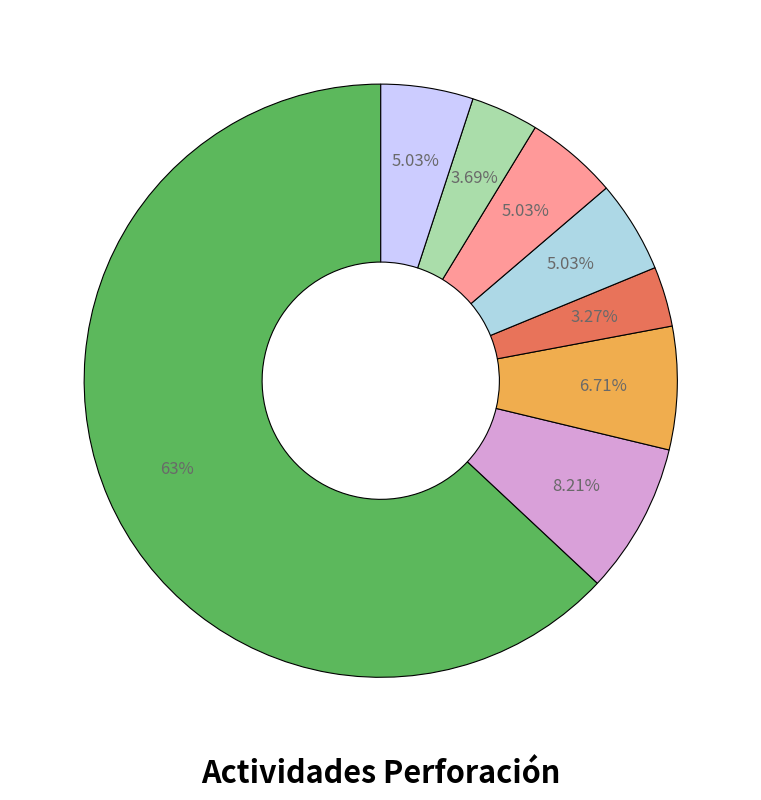

Count the number of slices in the pie.

8